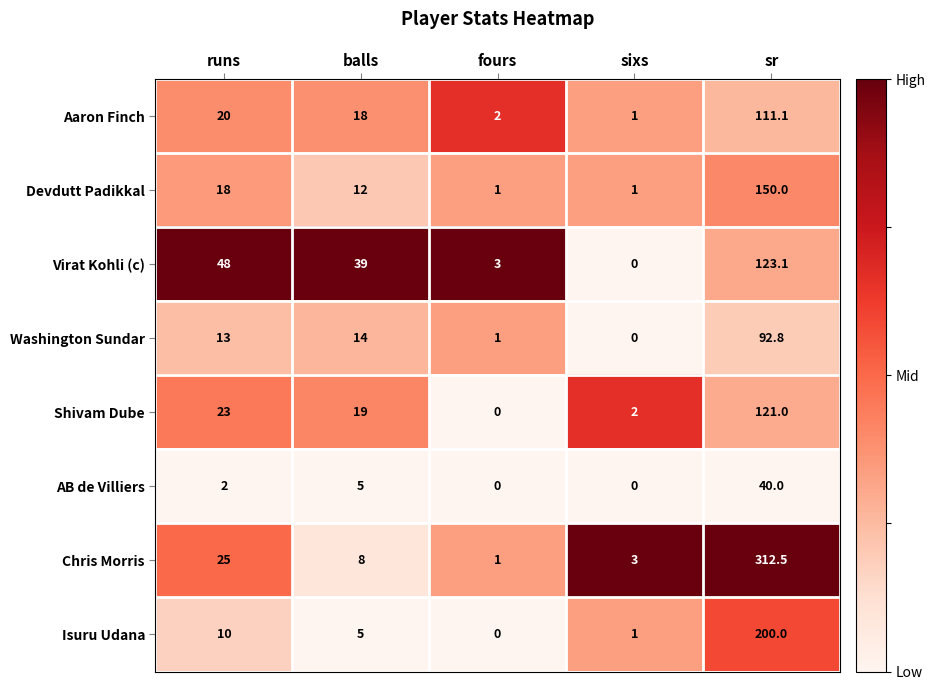

Is it true that Virat Kohli (c) equals 63.0 at runs?

False